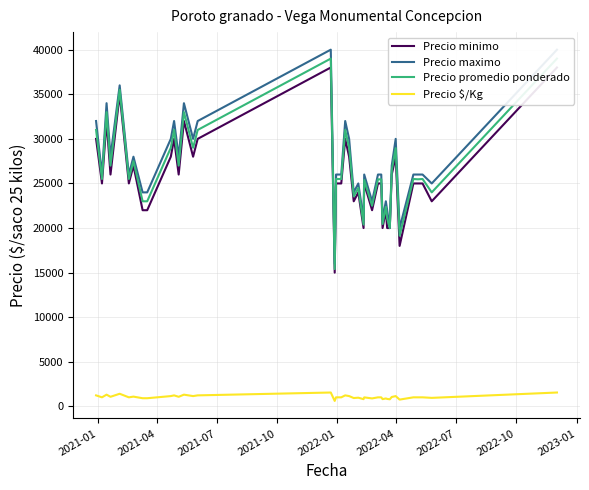

What is the difference between the maximum and minimum values in the Precio minimo series?

23000